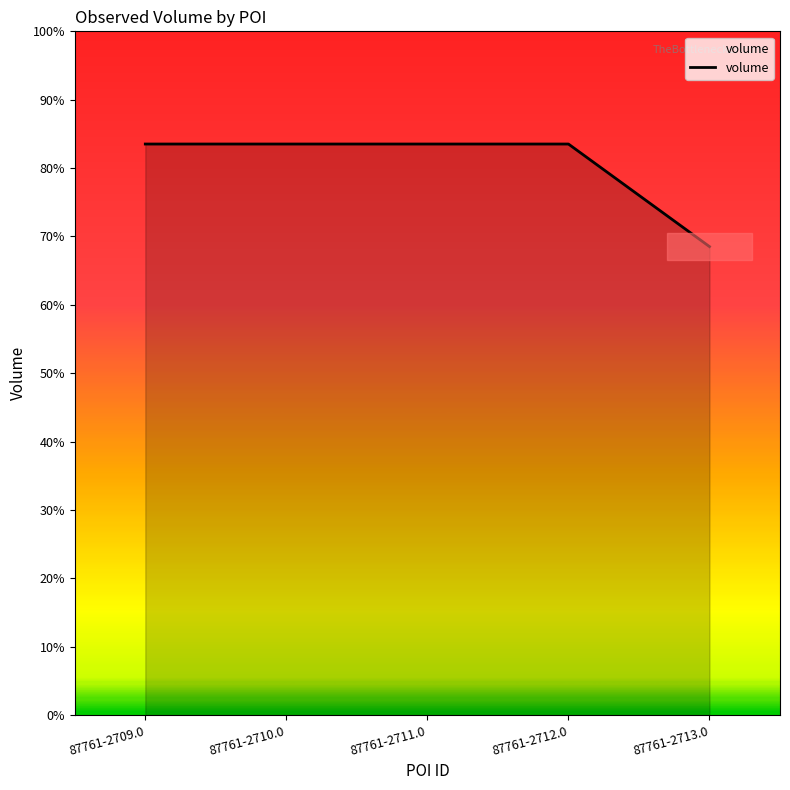

At which label is the value closest to 19005?

87761-2709.0